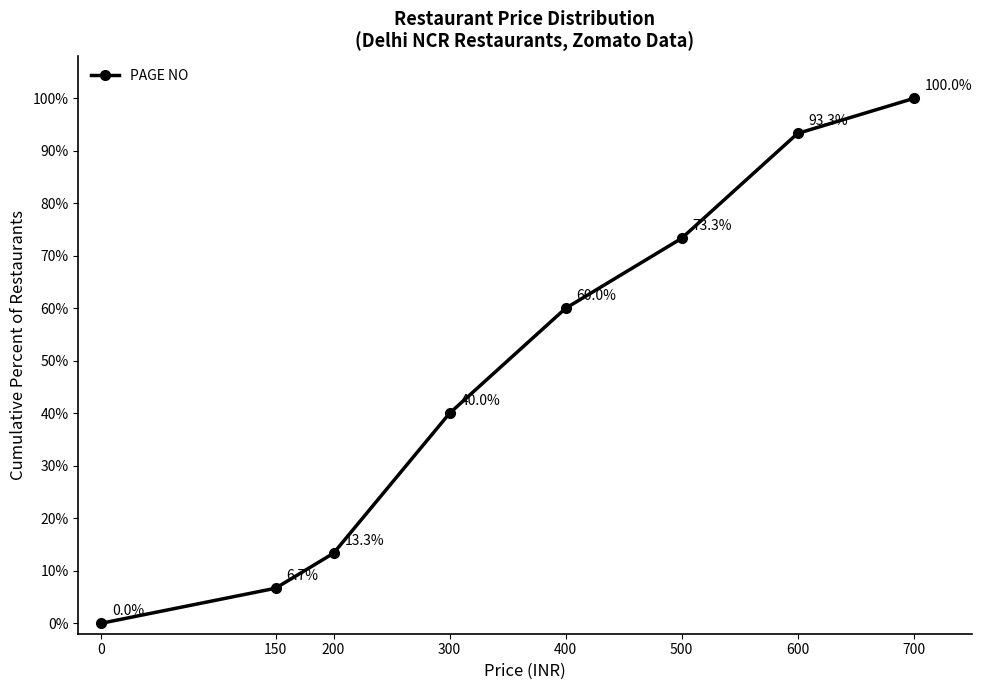

Which has a higher value, 150 or 600?

600